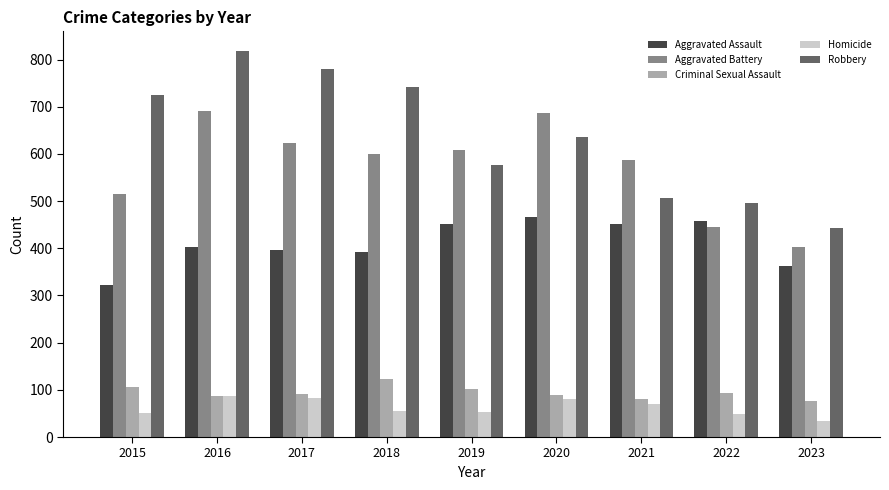

Is the value of Aggravated Battery at 2020 greater than the value of Homicide at 2020?

Yes